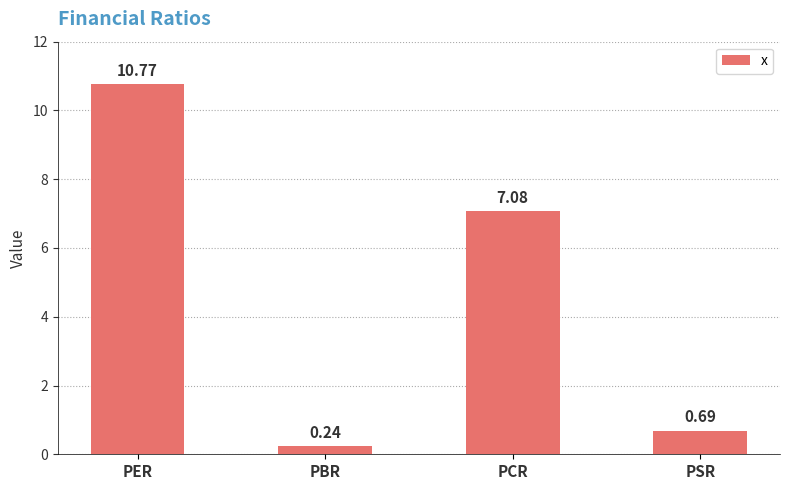

Where does the data first go above 7?

PER